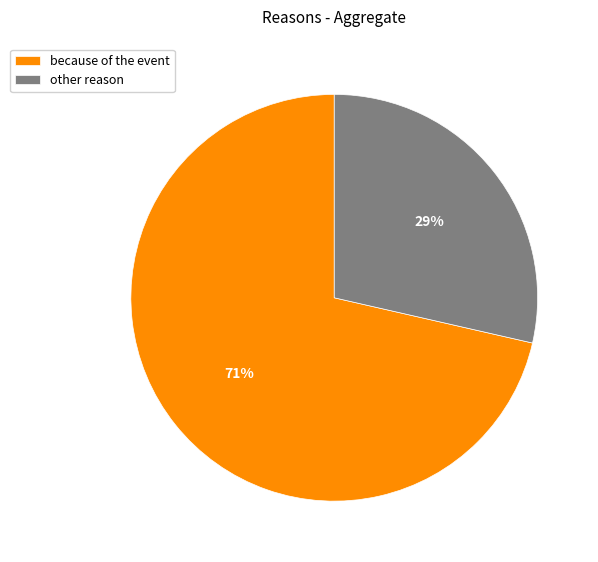

To the nearest percent, what portion does other reason represent?

29%